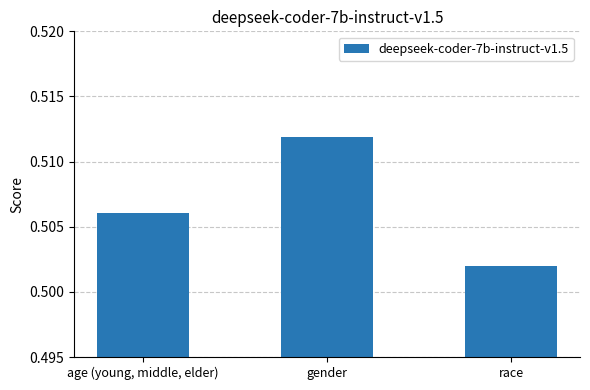

How many data points does each series have?

3